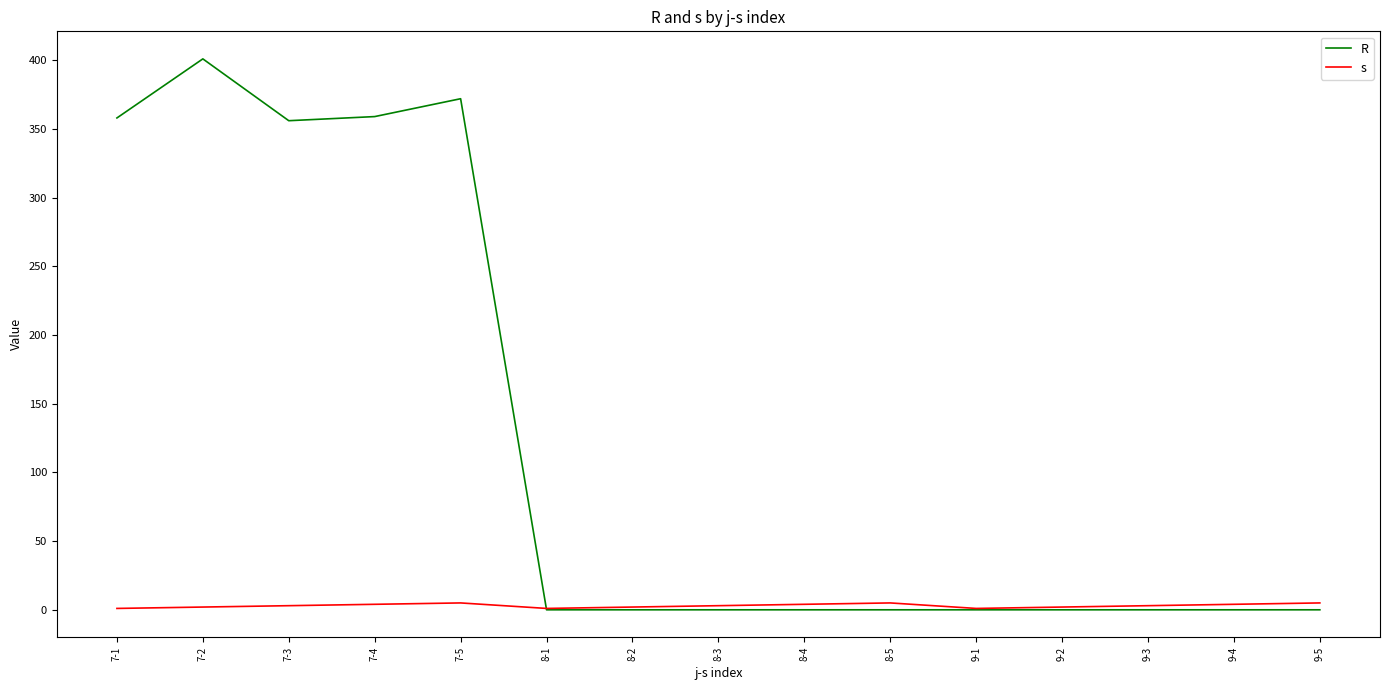

What is the average value of the s series?

3